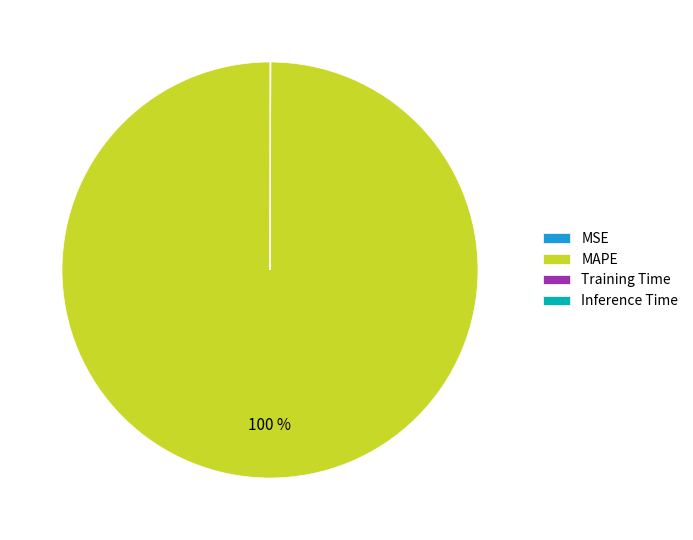

Is it true that MAPE is 92% of the pie?

False